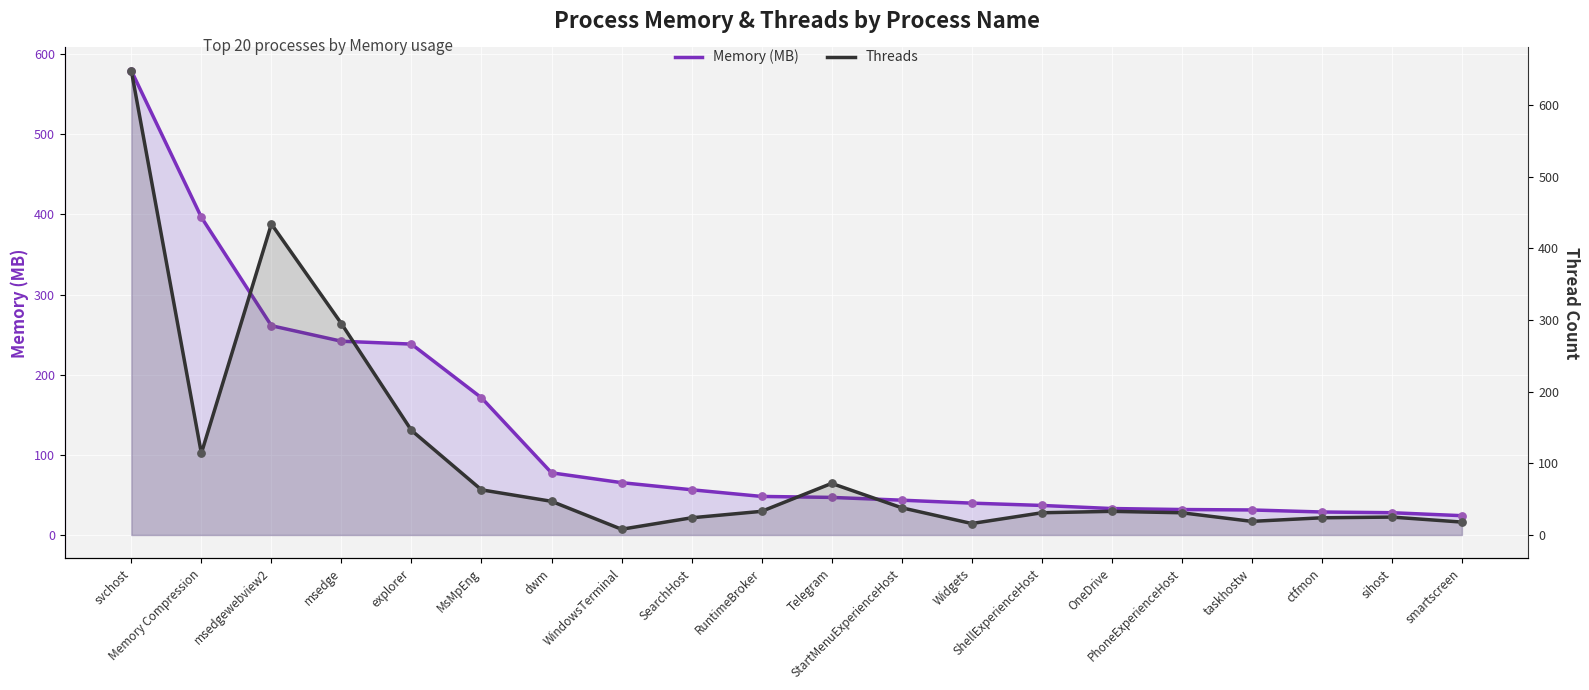

What is the total value across all series at Widgets?

55.7